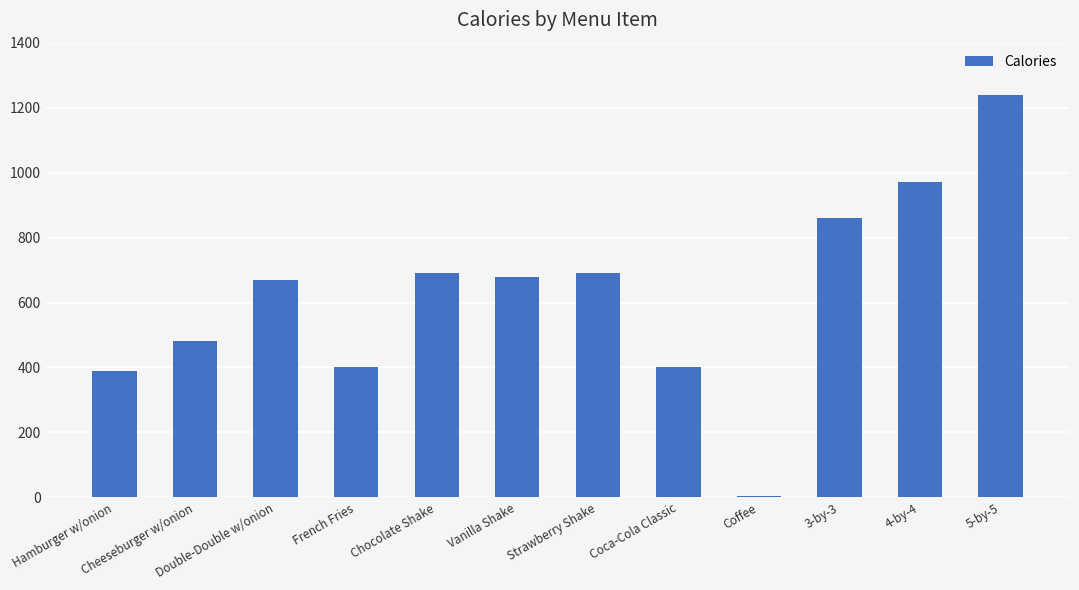

What is the difference between the maximum and minimum values?

1235